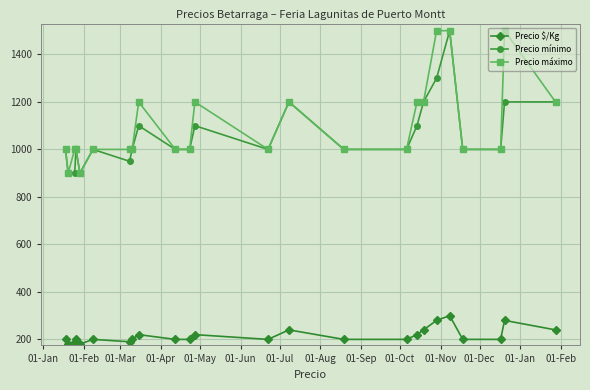

At how many categories does at least one series exceed 564?

24